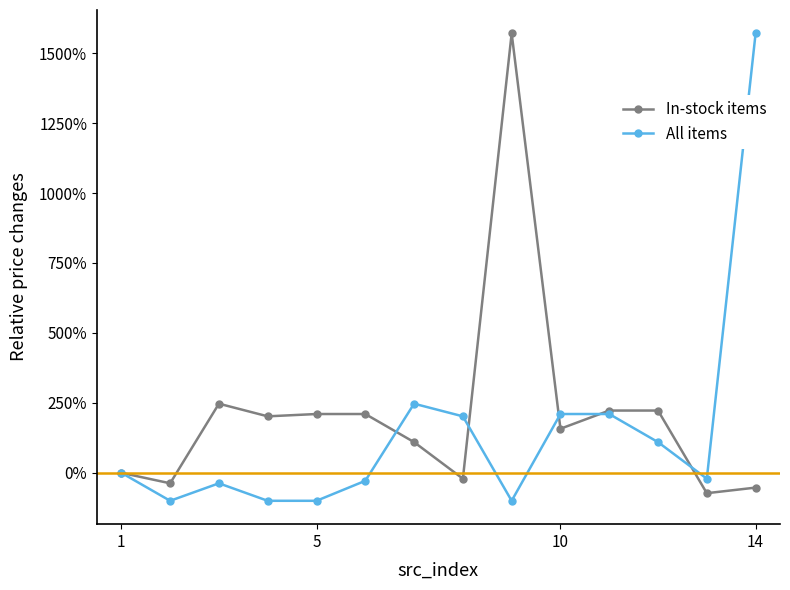

Which series has the widest spread of values?

All items